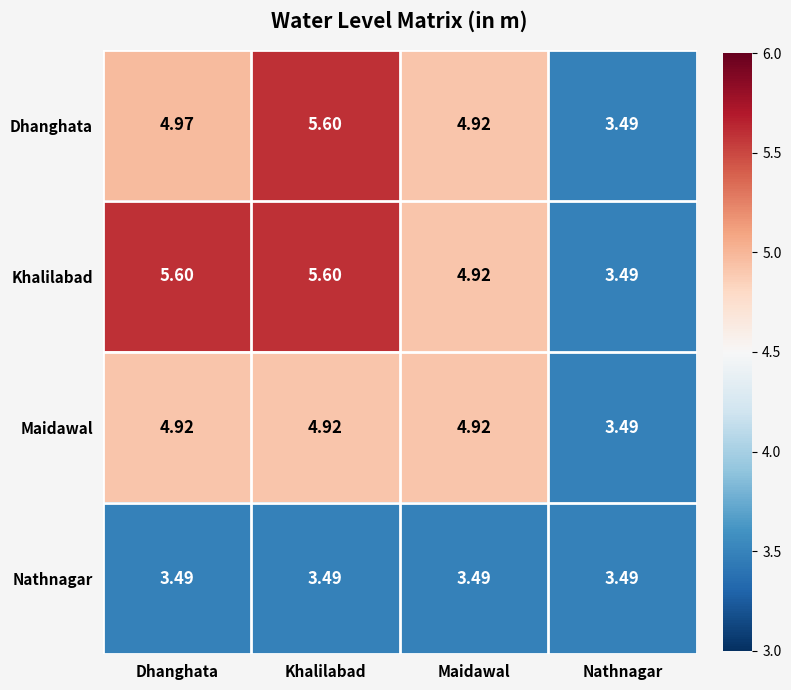

How many distinct data groups are displayed?

4